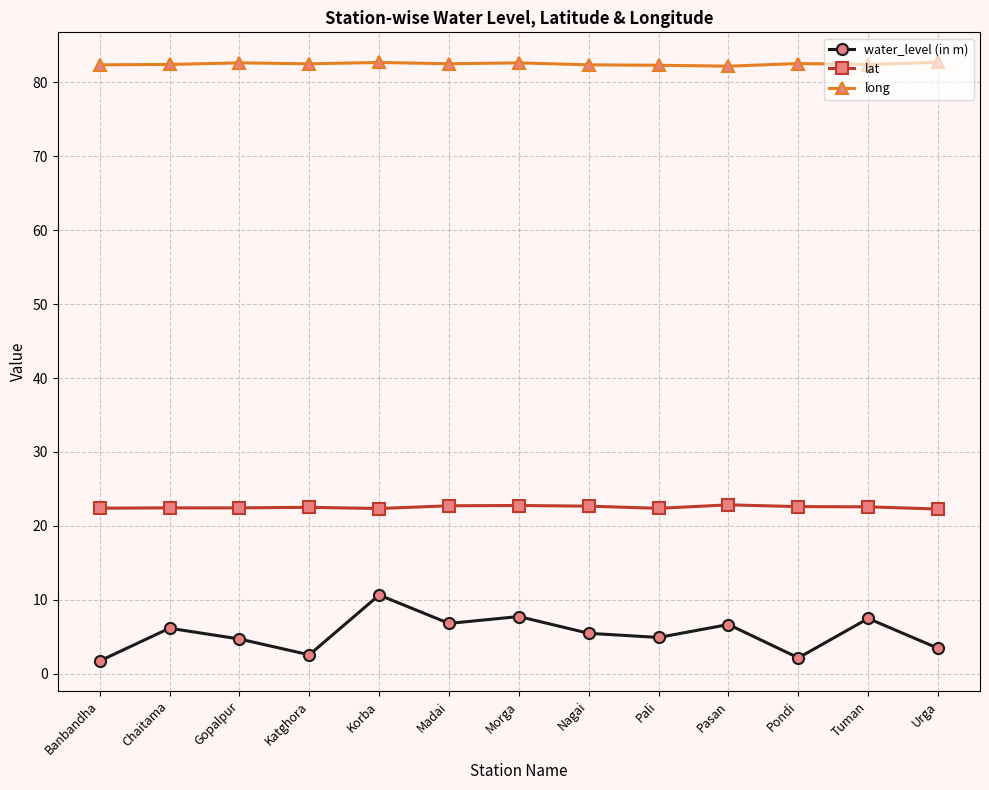

At which label does water_level (in m) reach its peak?

Korba